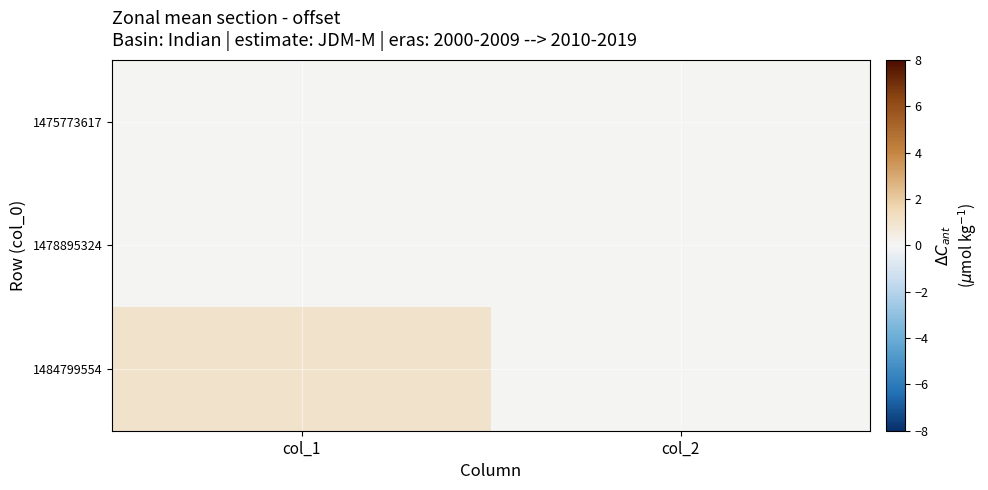

At which category does the chart reach its minimum across all series?

col_1